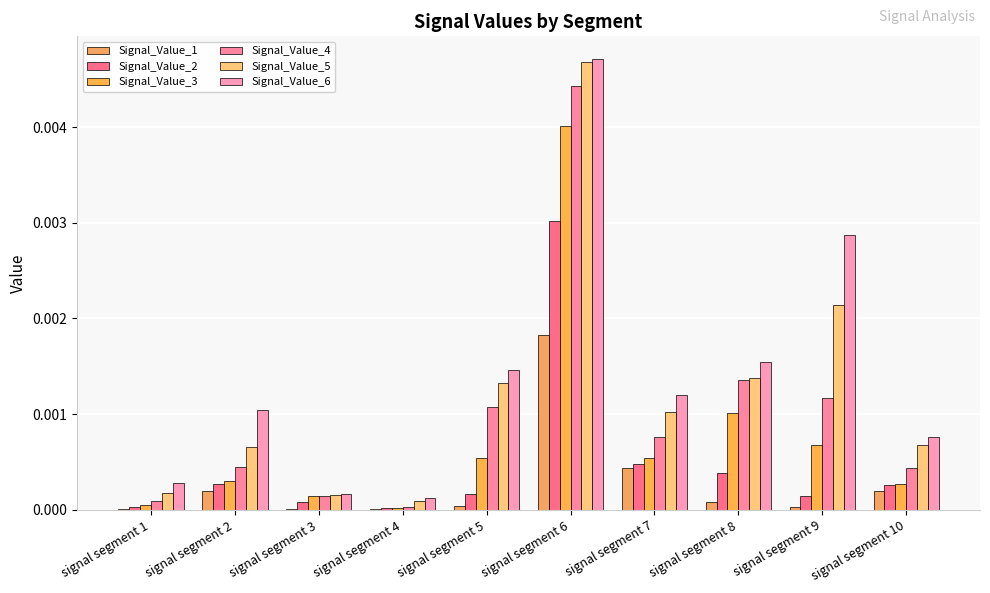

Between signal segment 3 and signal segment 7, which series saw the biggest shift?

Signal_Value_6